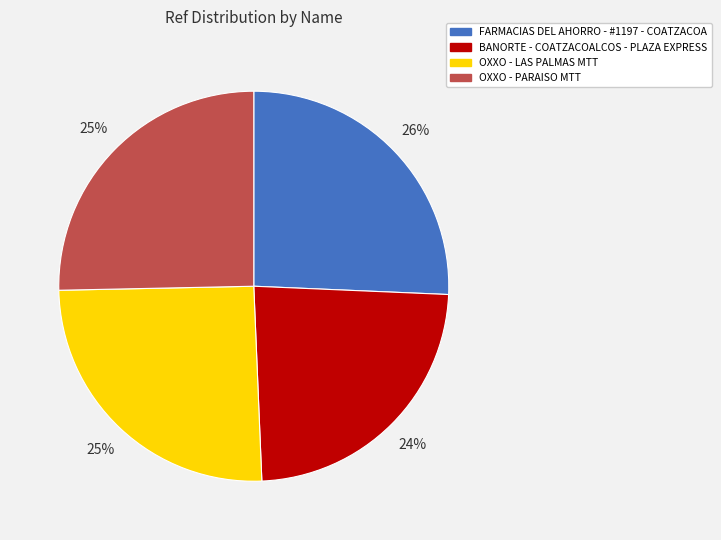

Which category has the smallest portion of the pie?

BANORTE - COATZACOALCOS - PLAZA EXPRESS